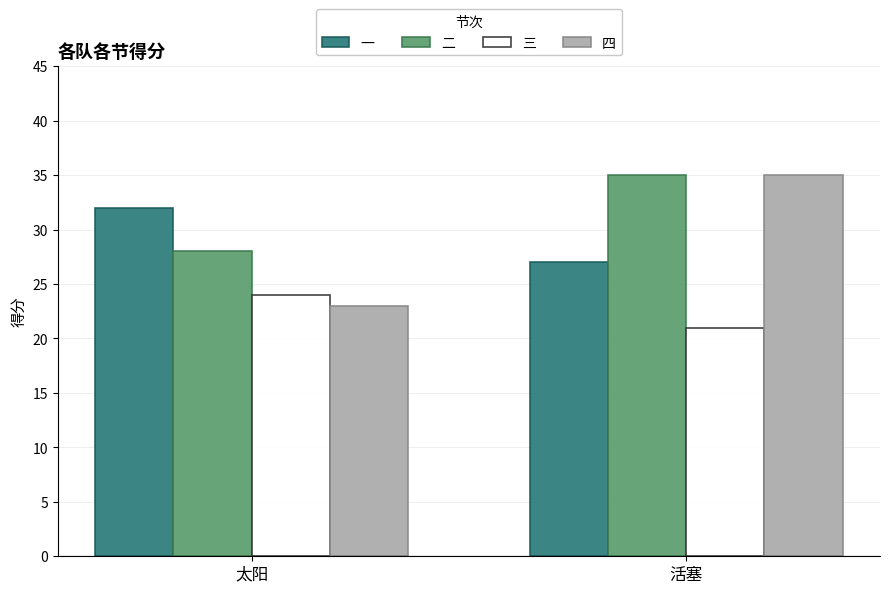

Which series has the widest spread of values?

四